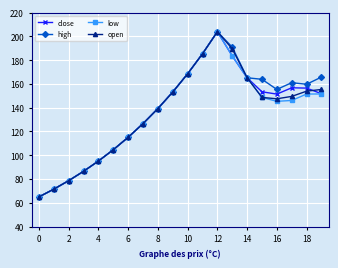

How many data points in high are less than 155?

10